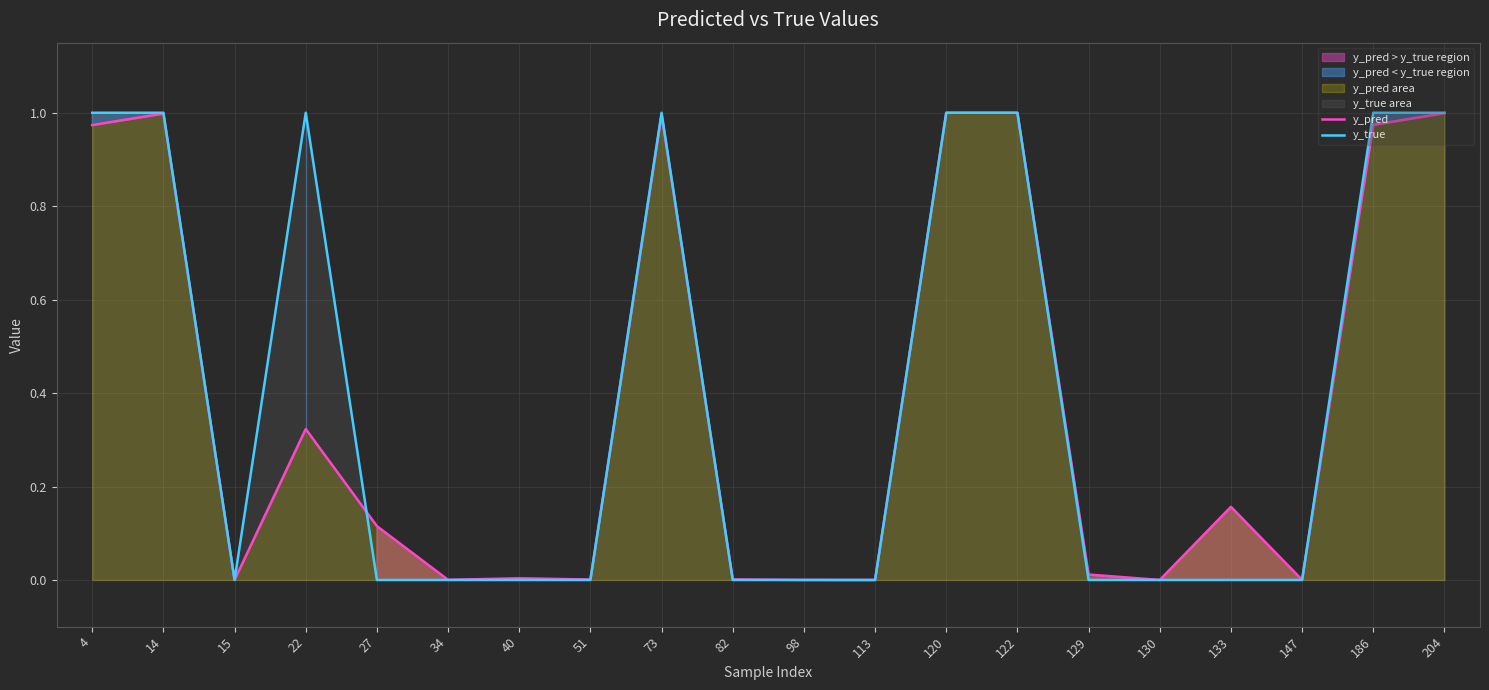

Where is the first local minimum for y_true?

15